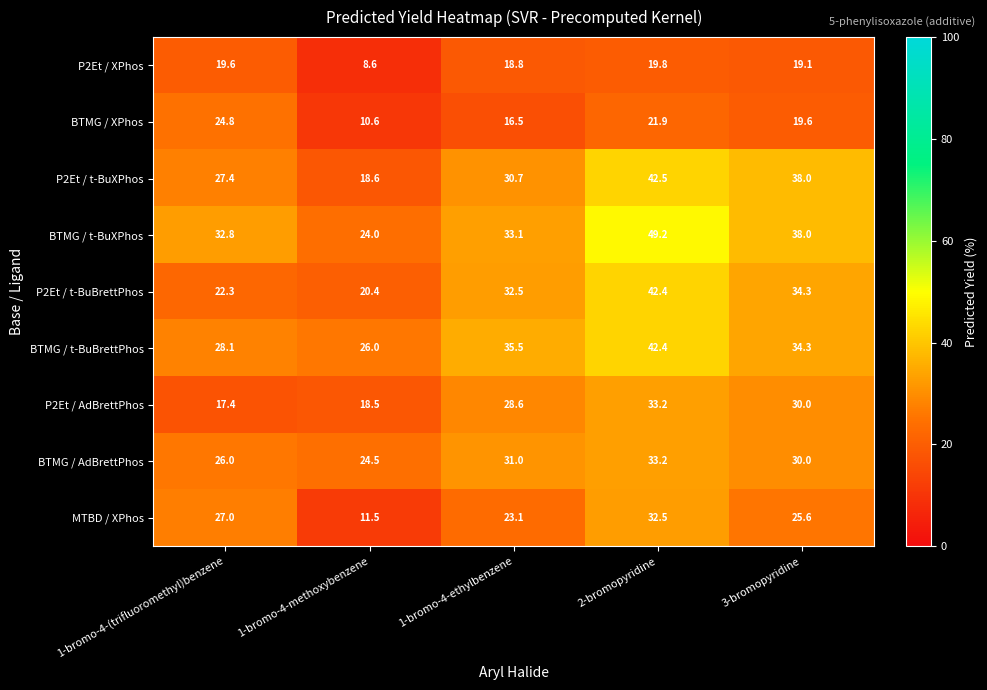

Where does the MTBD / XPhos series first go above 25?

1-bromo-4-(trifluoromethyl)benzene